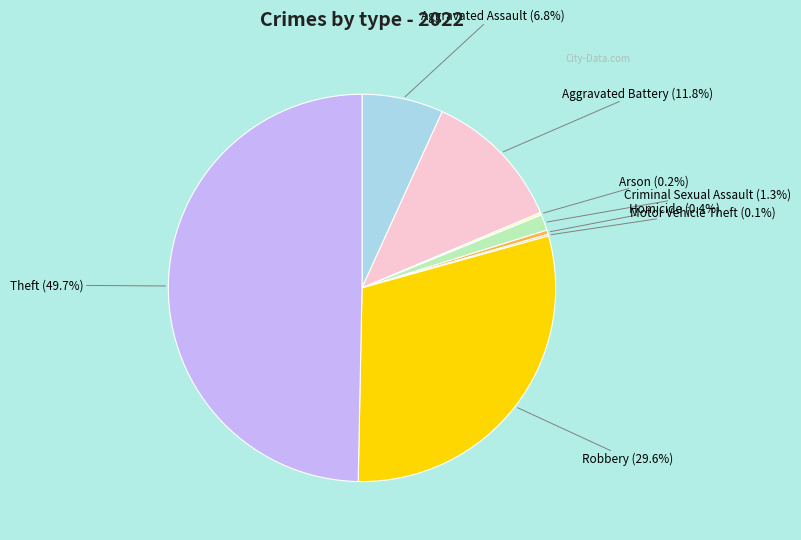

Which category has the biggest portion of the pie?

Theft